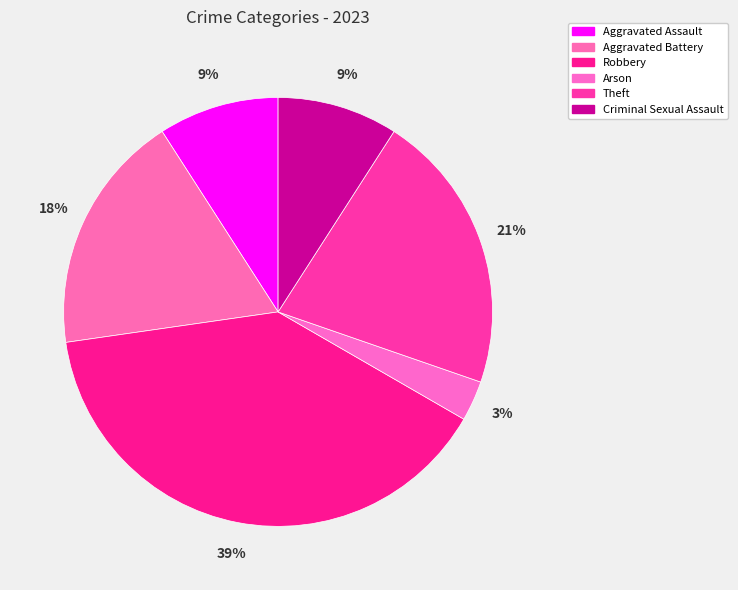

To the nearest percent, what is the difference between the largest and smallest slice percentages?

36%